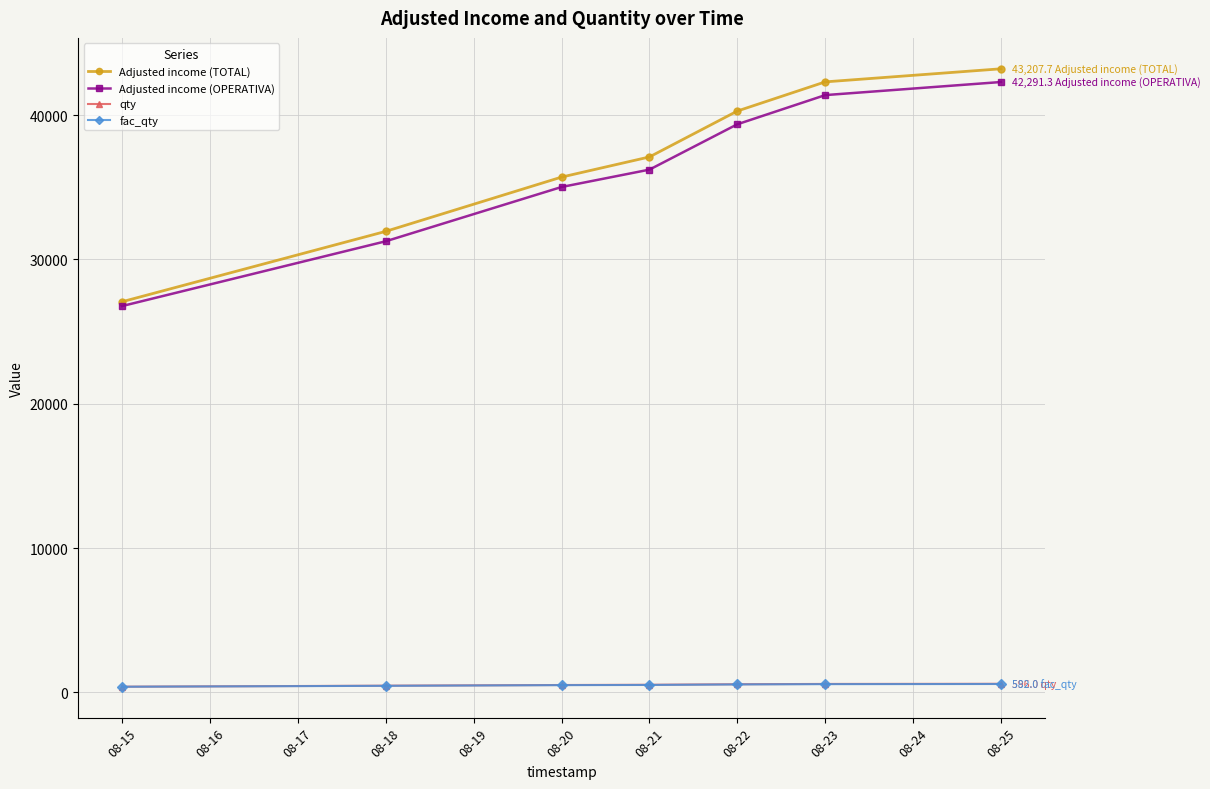

What is the lowest value of the Adjusted income (OPERATIVA) series?

26766.4